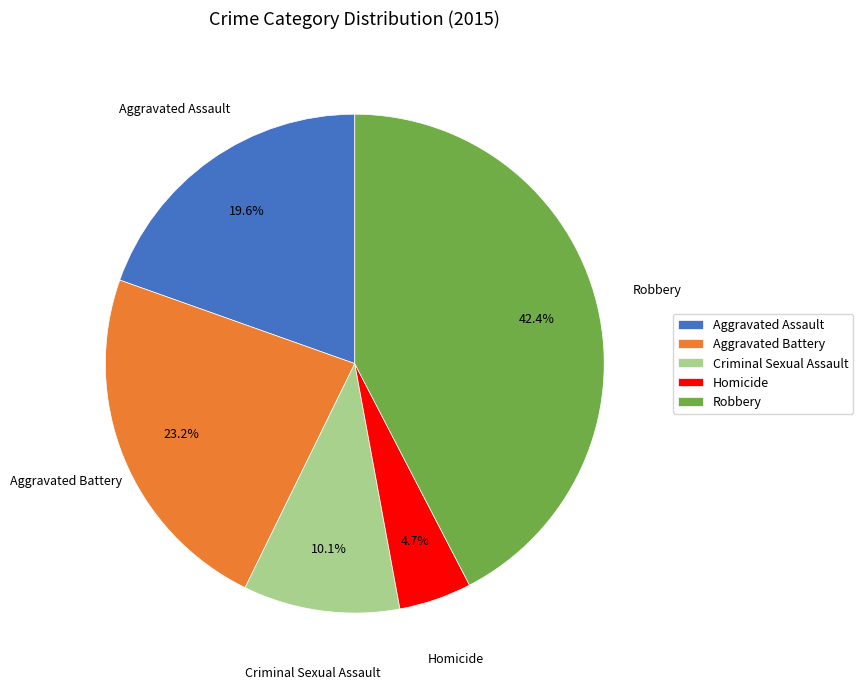

Is it true that Homicide is 5% of the pie?

True